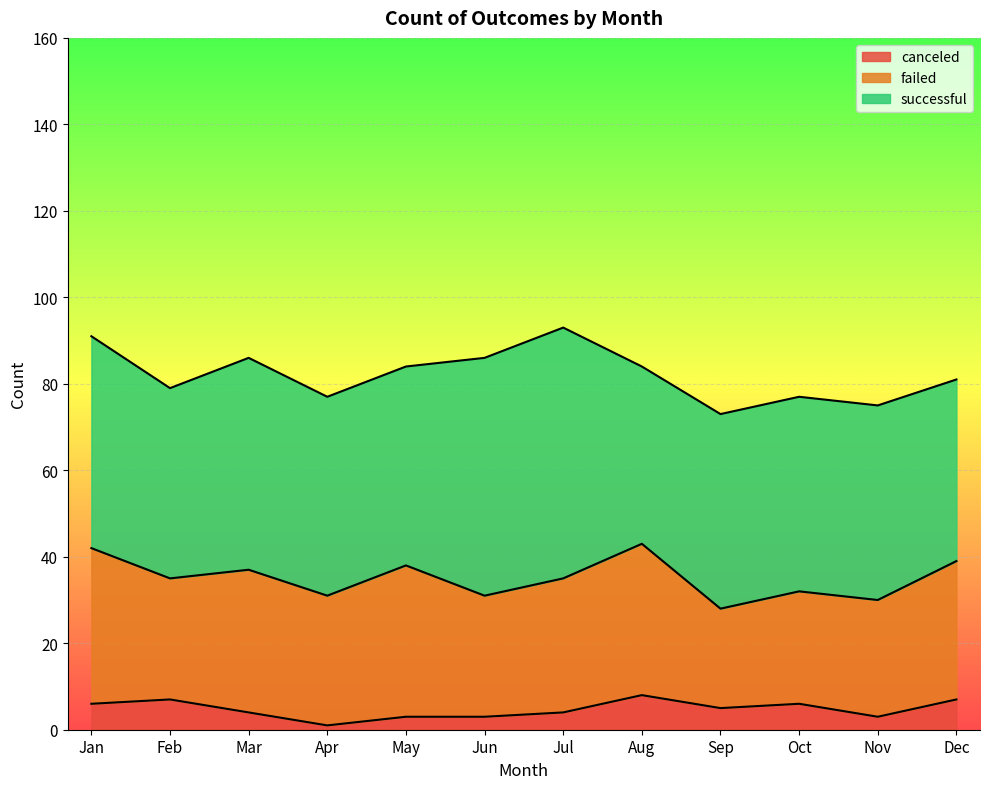

Which series has the largest total across all categories?

successful